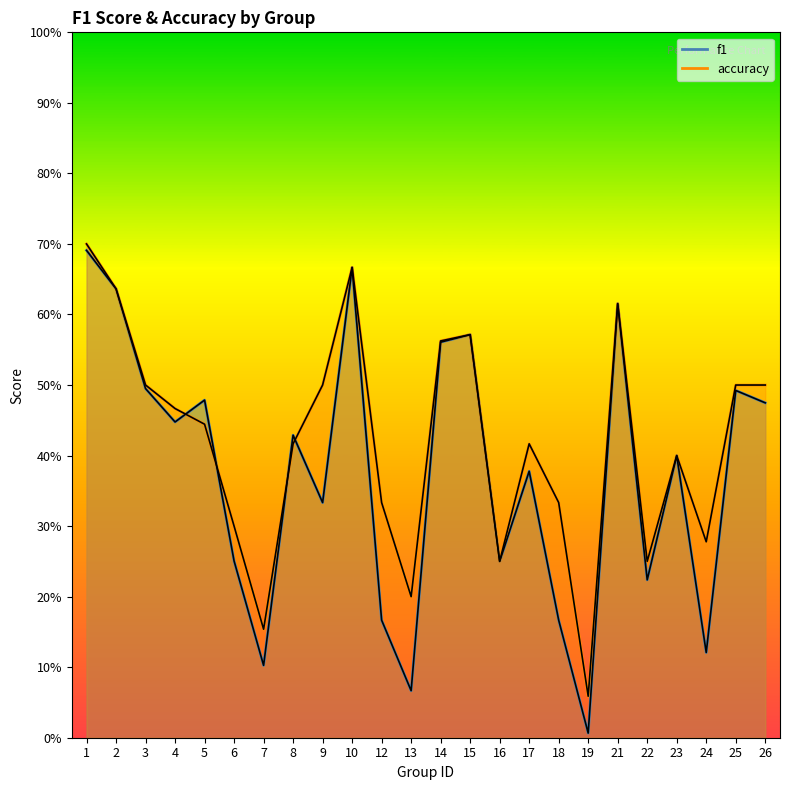

What is the sum of the f1 values at 13 and 2?

0.7